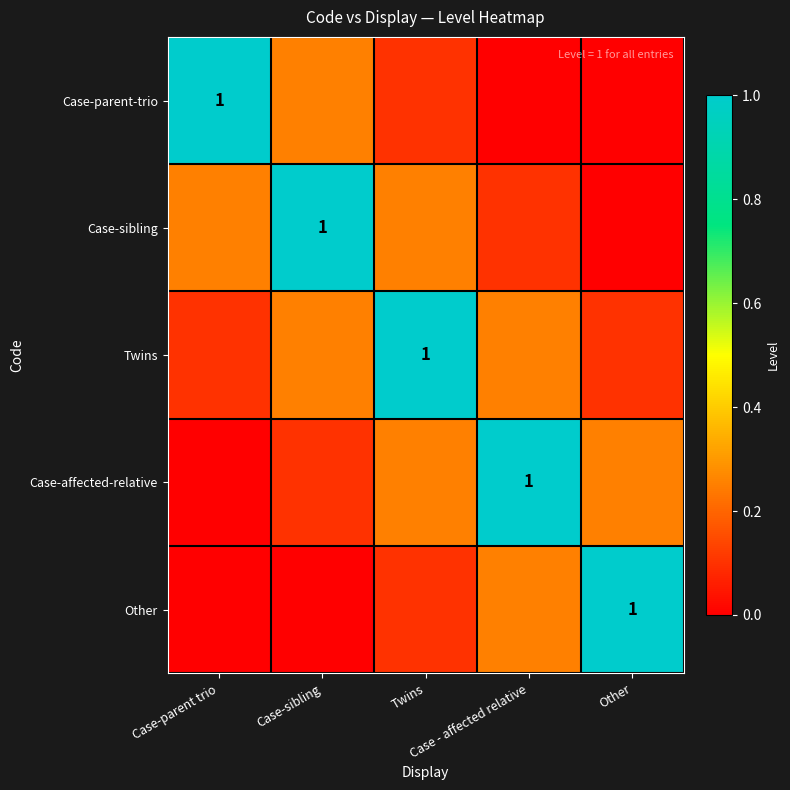

Which label corresponds to the largest value in the chart?

Case-parent trio